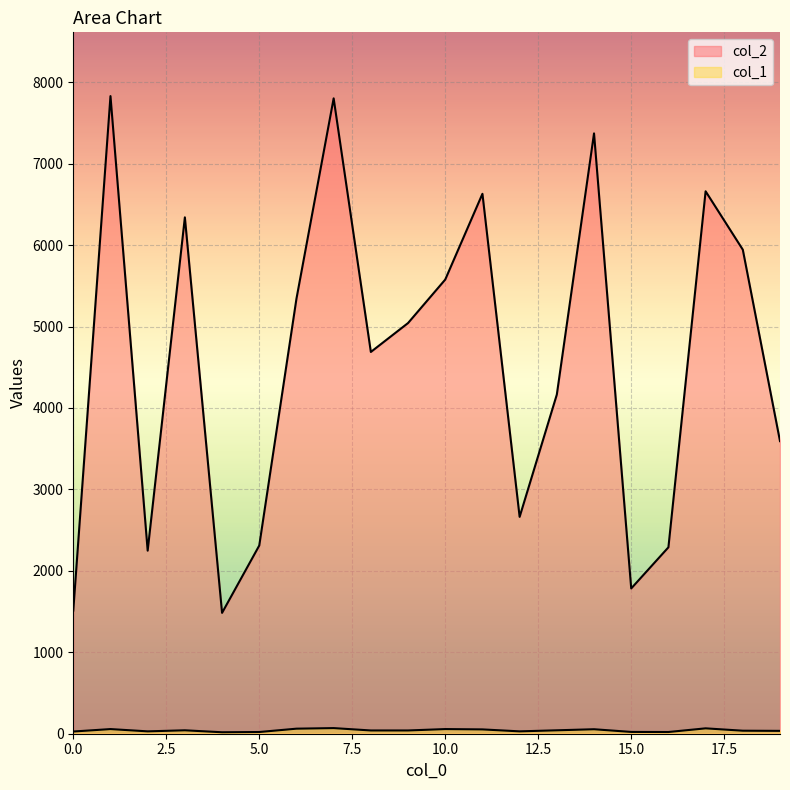

What is the total value across all series at 17?

6727